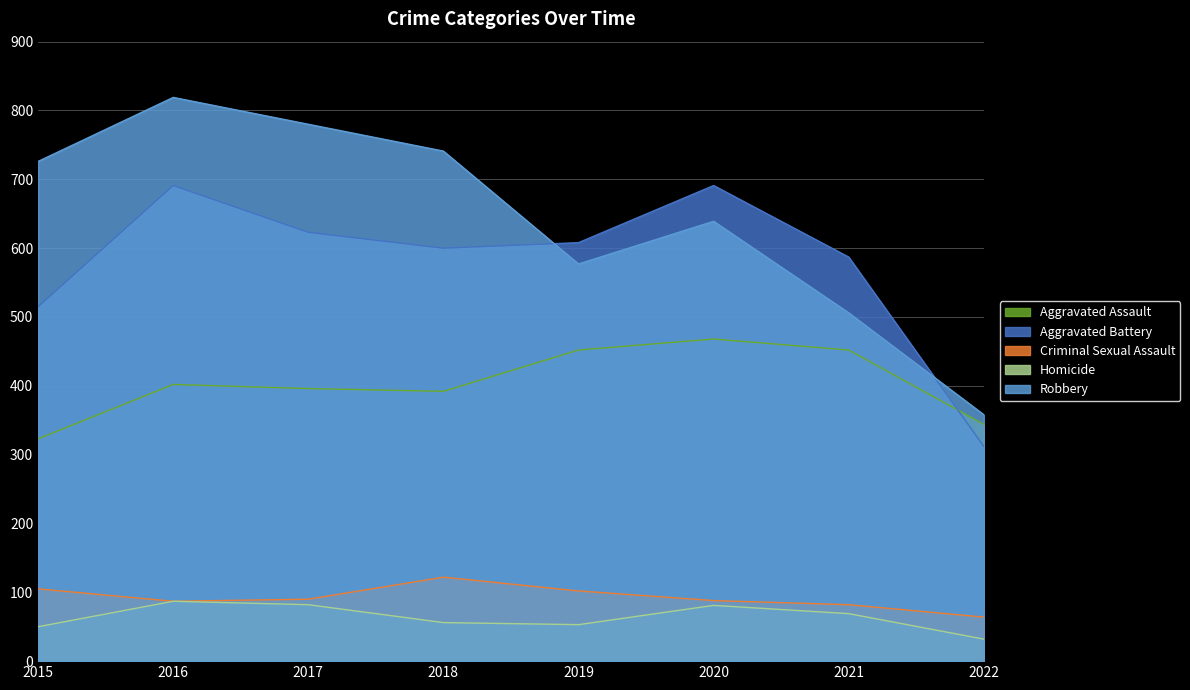

The Robbery series shows 358 at 2022. True or false?

True